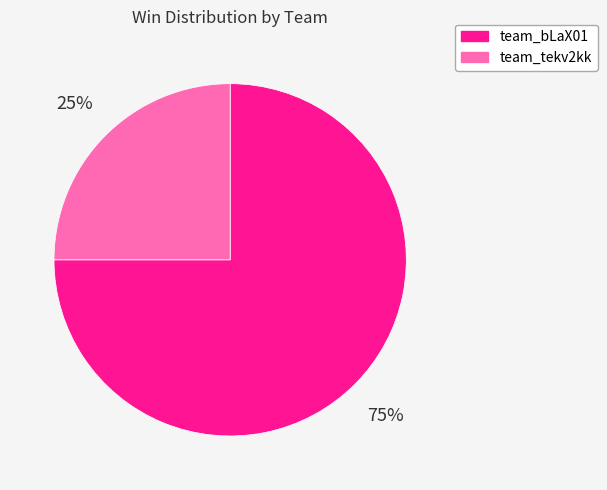

Is the sum of team_bLaX01 and team_tekv2kk greater than half?

Yes